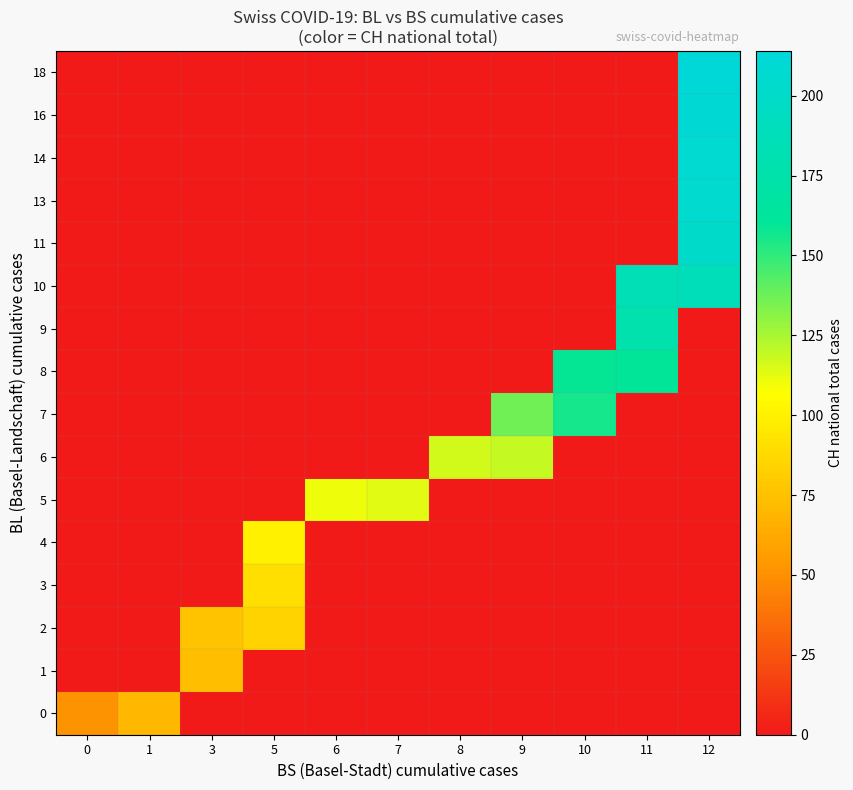

Which category has the lowest value across all series?

3